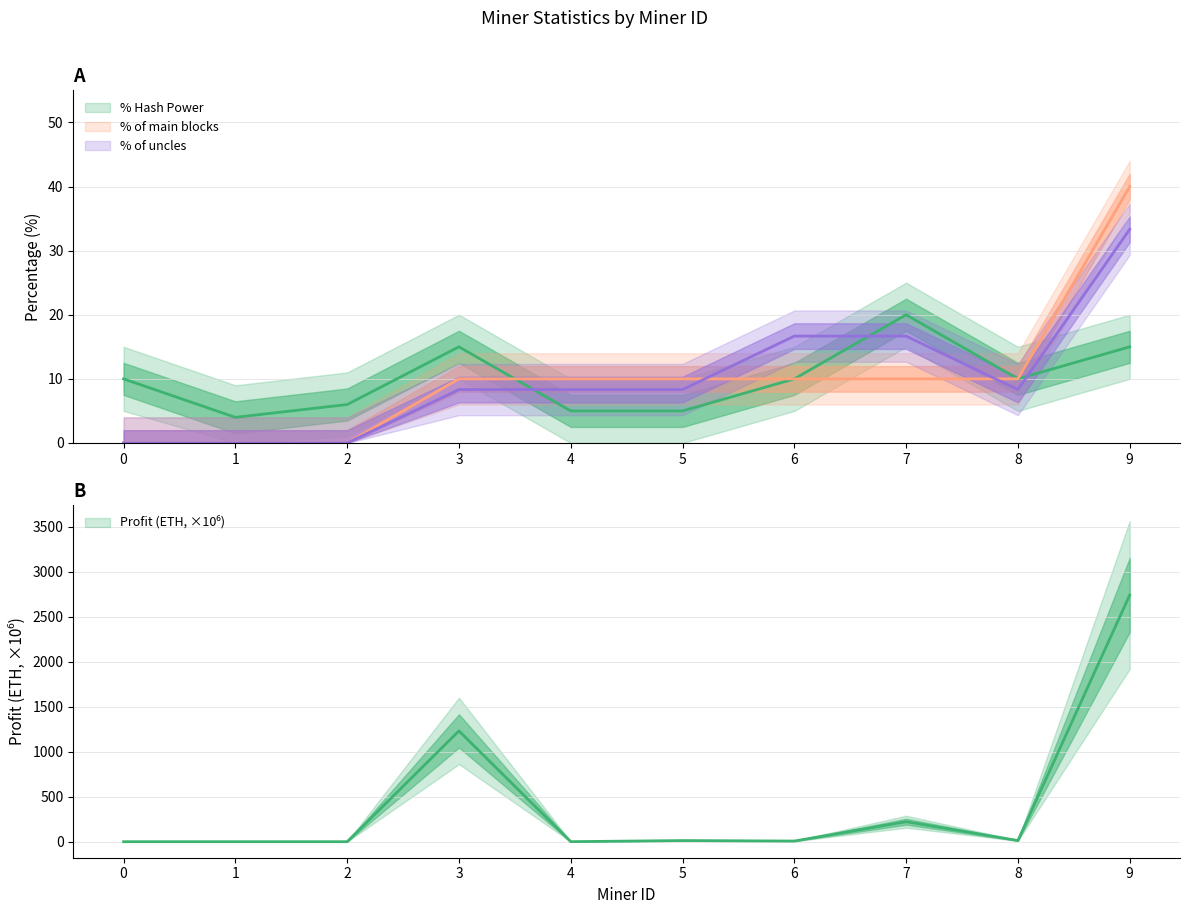

At 6, list the series in order from largest to smallest.

% of uncles, % Hash Power, % of main blocks